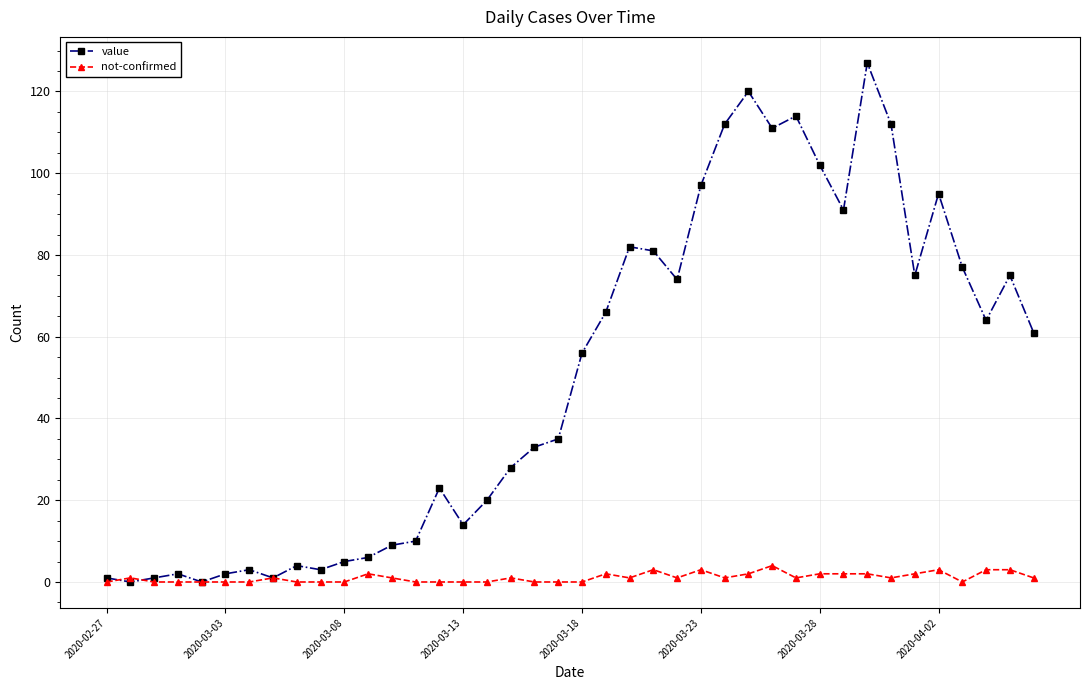

List the series in order of their overall mean, highest first.

value, not-confirmed